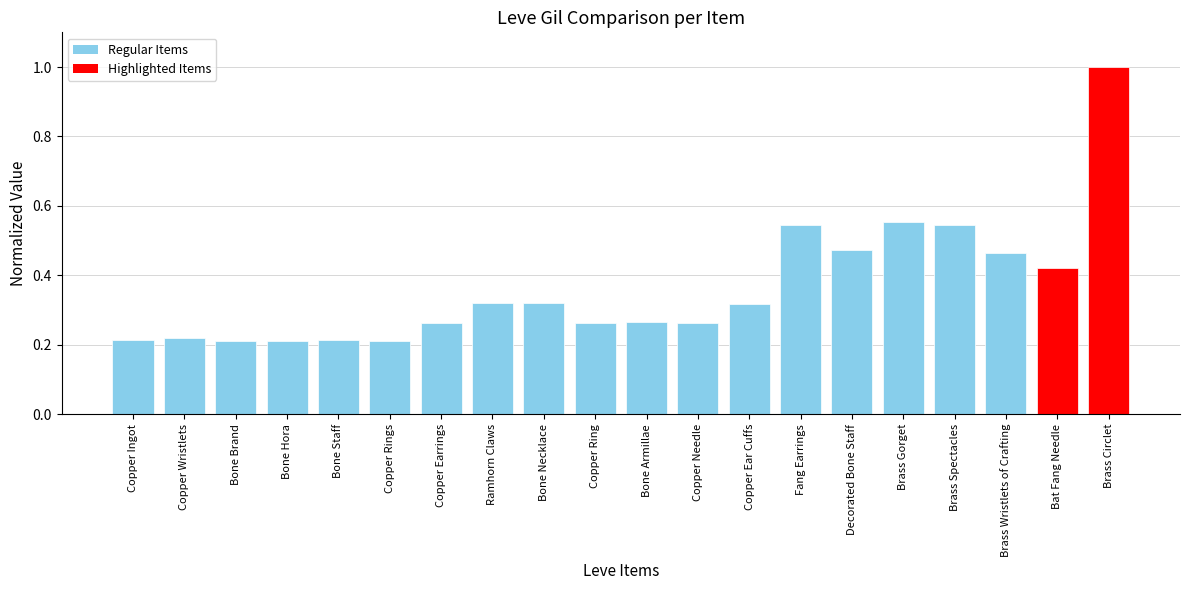

Between Bone Armillae and Brass Spectacles, which is larger?

Brass Spectacles